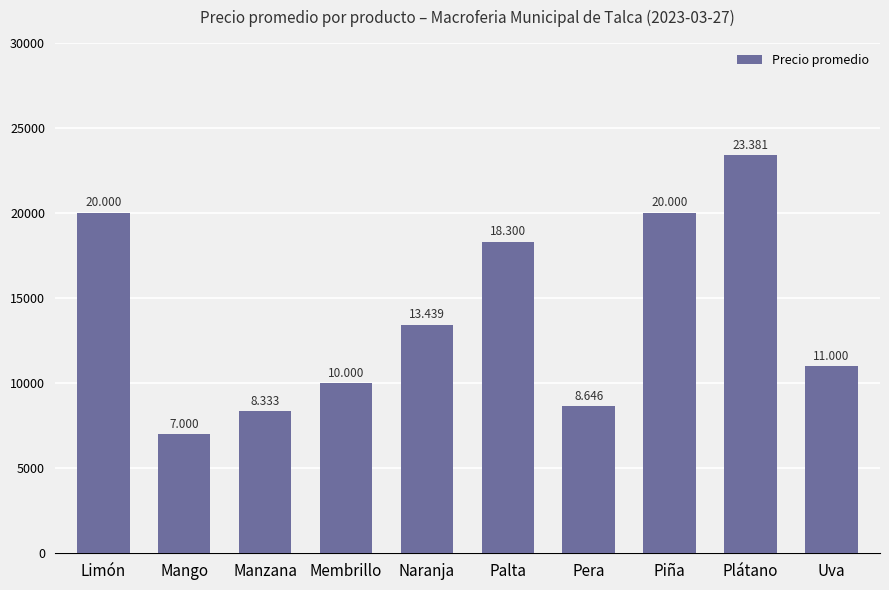

What is the change in value from Manzana to Palta?

+9967